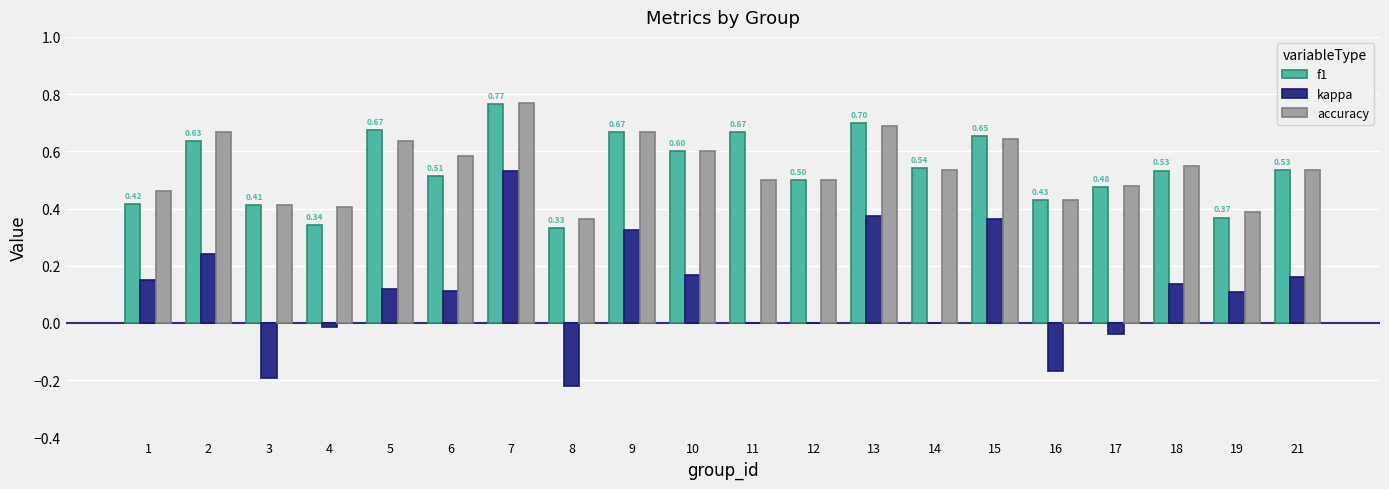

True or false: accuracy has a value of 0.6 at 15.

True